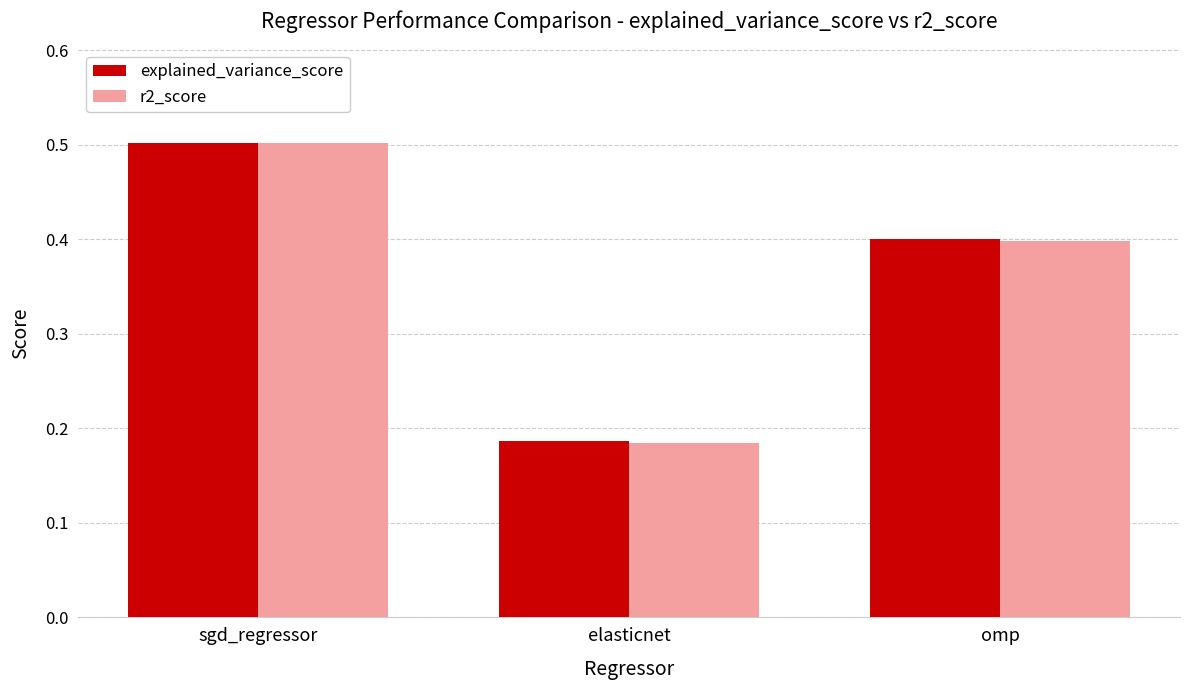

Is the value of explained_variance_score at elasticnet greater than the value of r2_score at sgd_regressor?

No